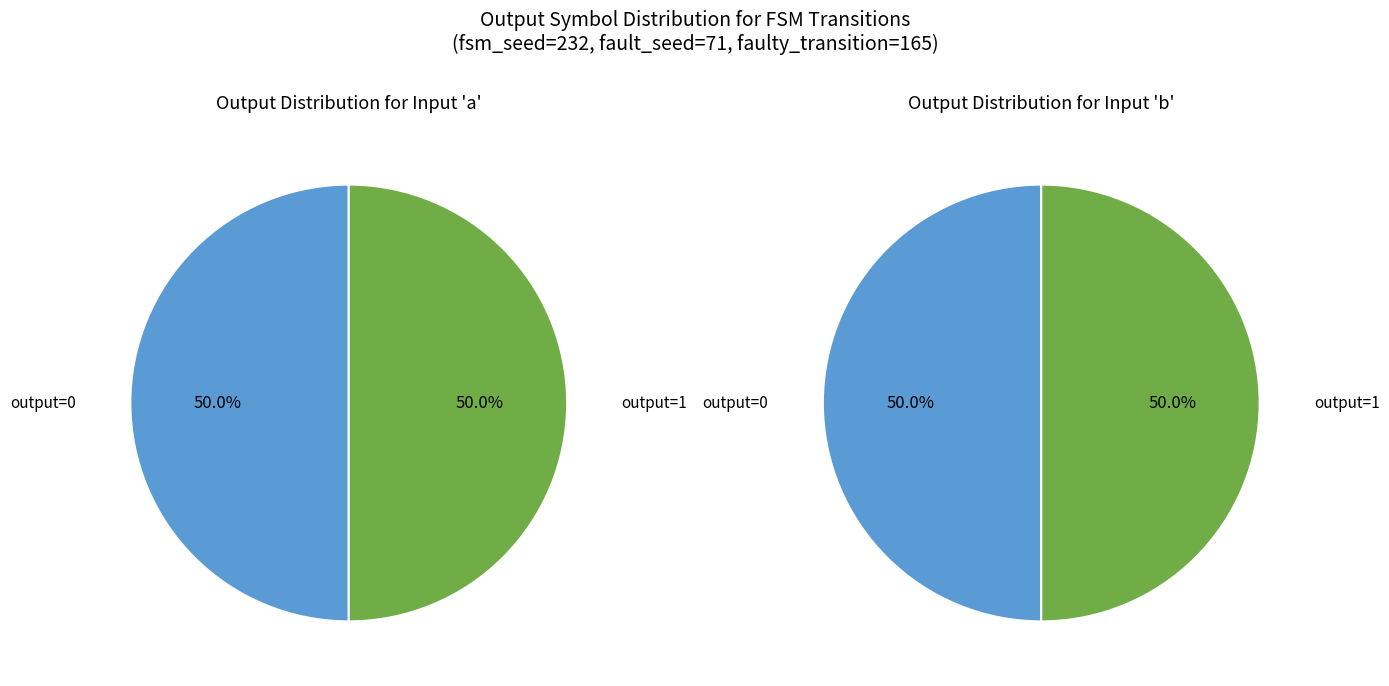

True or false: output_0_input_b accounts for 40% of the total.

False